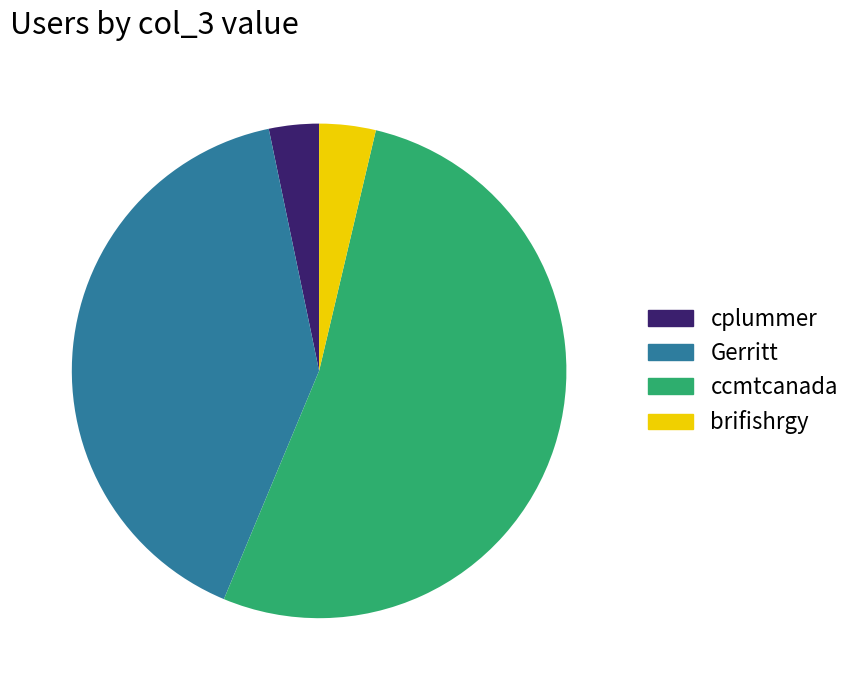

Is it true that Gerritt is 40% of the pie?

True